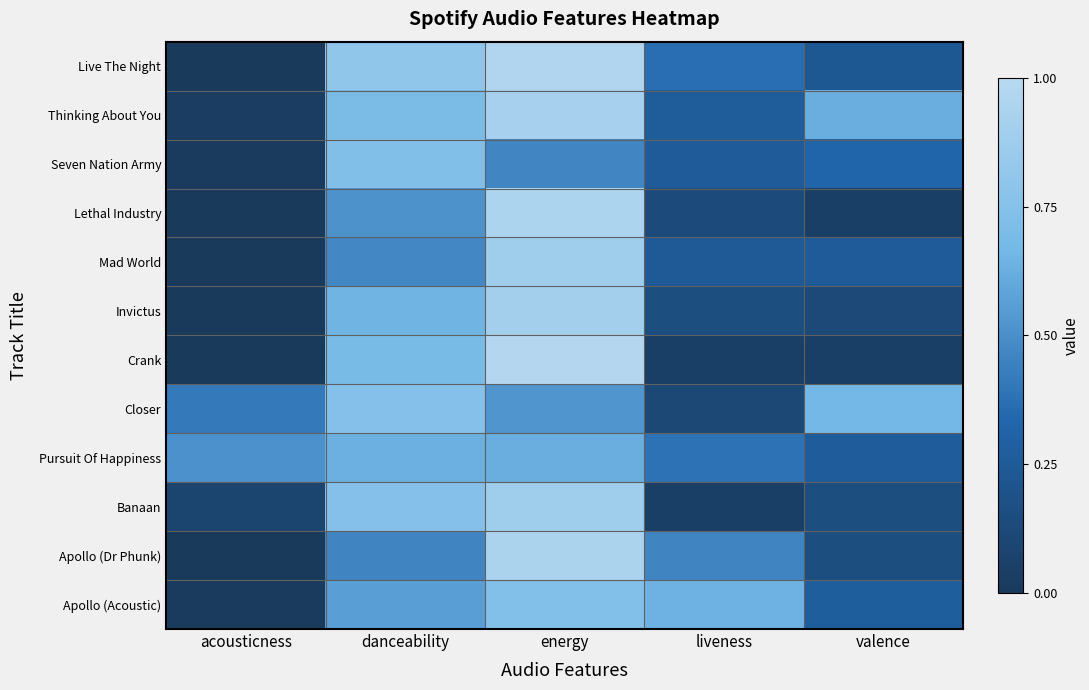

At which category does the chart reach its minimum across all series?

acousticness